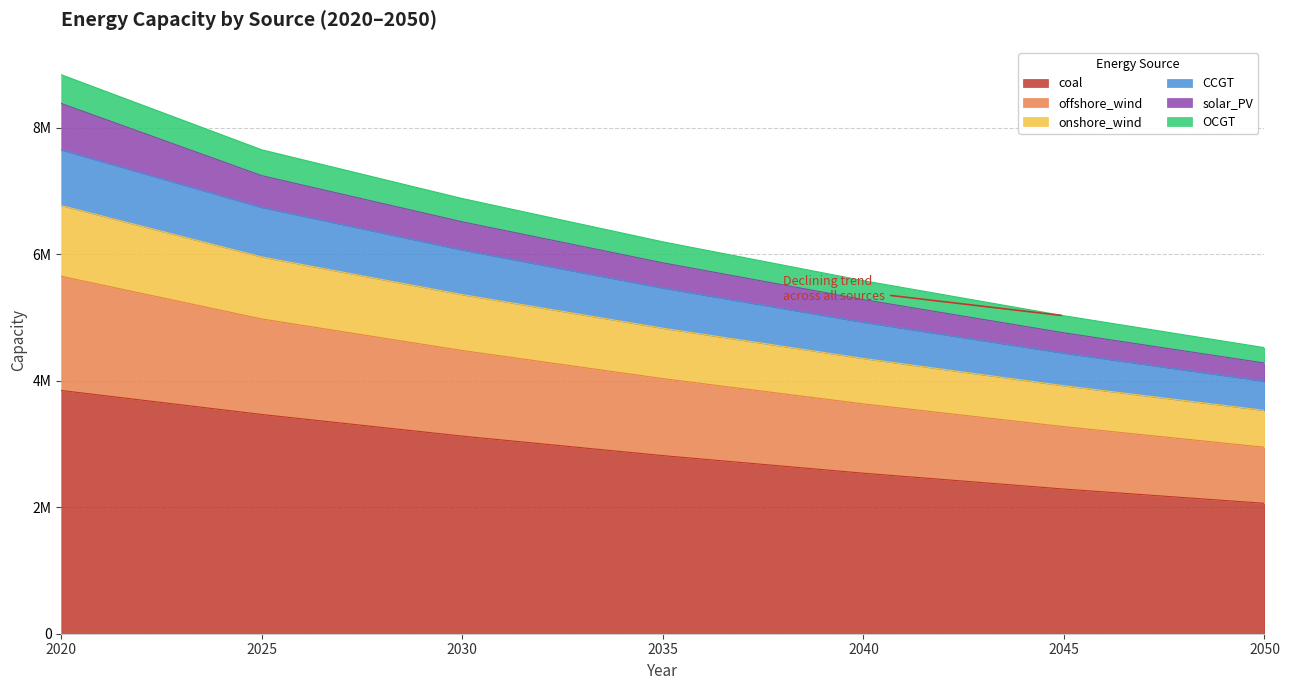

The value of CCGT at 2025 is 10711937.8. True or false?

False